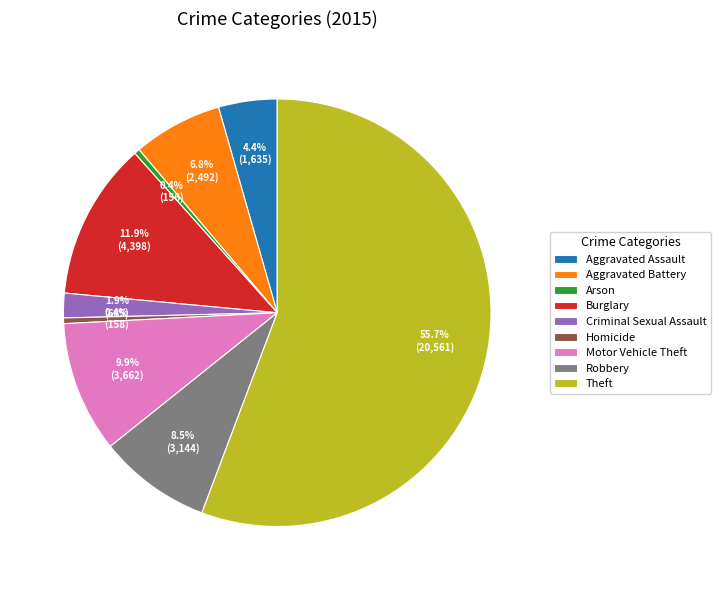

Which slice represents more than half of the pie?

Theft